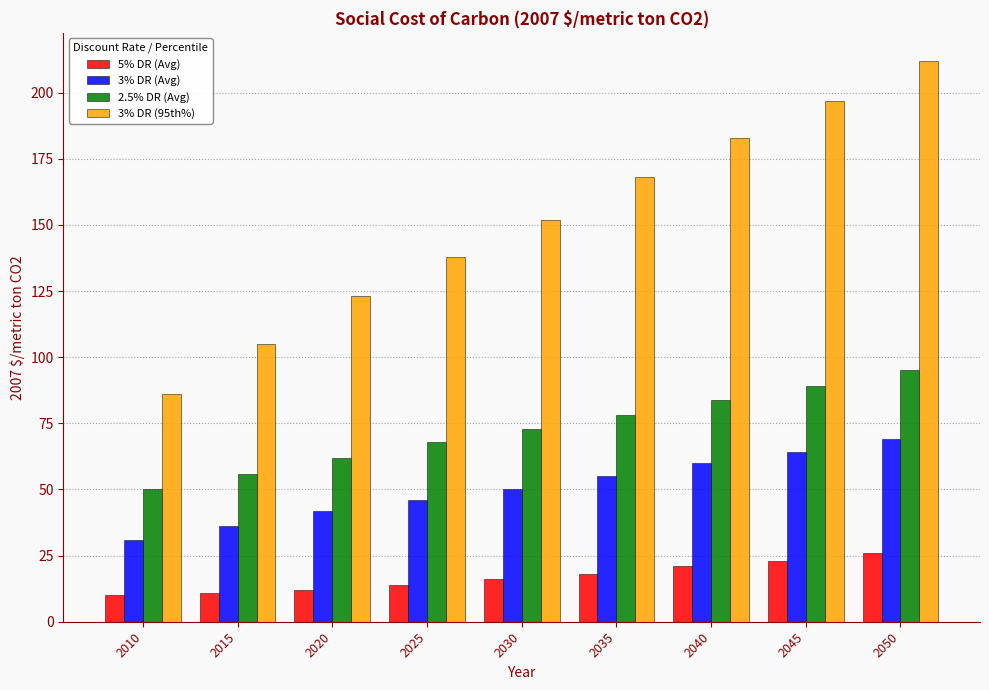

How many groups of bars are there?

9